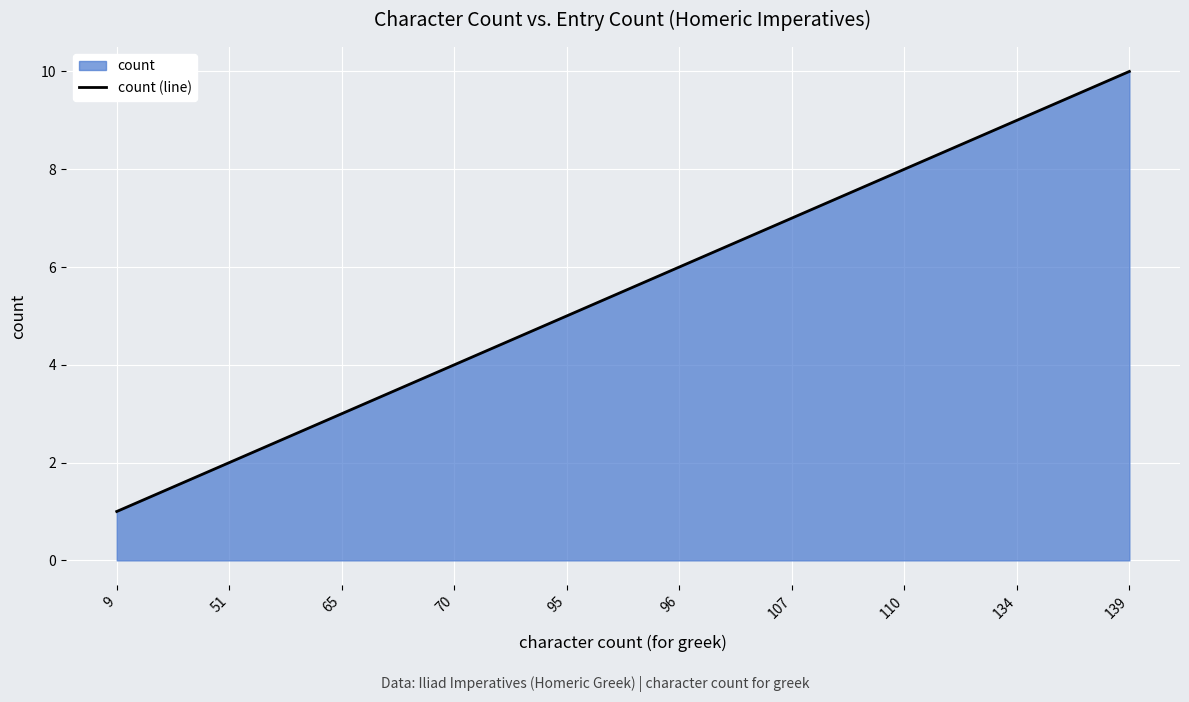

Reading left to right, list all the values displayed in this chart.

9=1	51=2	65=3	70=4	95=5	96=6	107=7	110=8	134=9	139=10